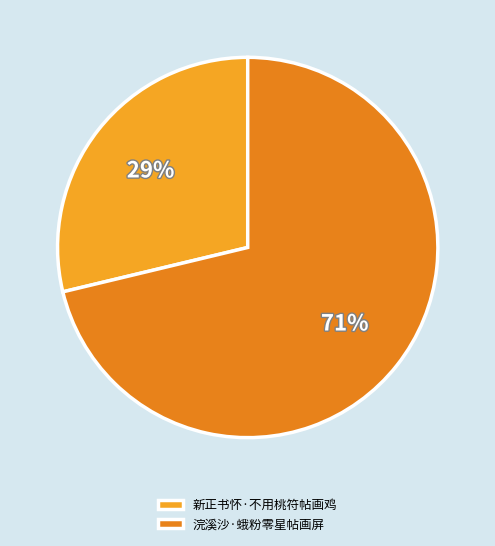

Approximately how many times larger is the value at 浣溪沙·蛾粉零星帖画屏 compared to 新正书怀·不用桃符帖画鸡?

2.5